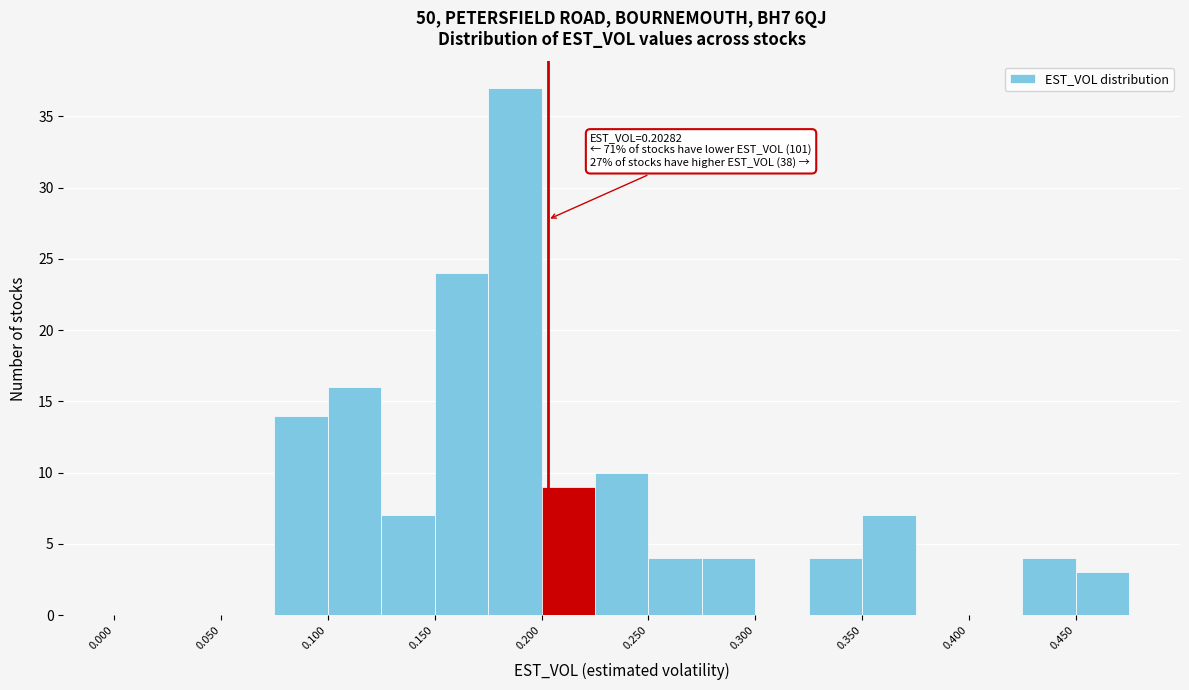

Over which range of the x-axis is the bar tallest?

0.175 to 0.200